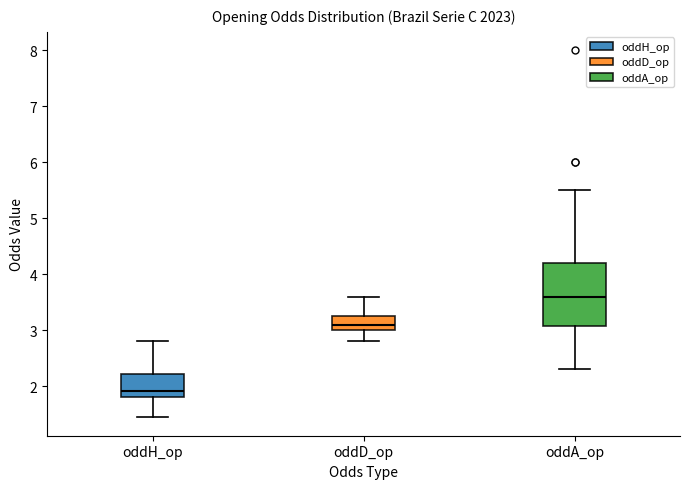

Reading left to right, transcribe this box plot: for each box, give where its median line is, the range the box spans, and where its two whiskers end, as read against the y-axis. The values are not printed on the chart, so give them approximately, as read against the axis.

oddH_op: median 1.9, box 1.8 to 2.2, whiskers 1.4 to 2.8
oddD_op: median 3.1, box 3.0 to 3.3, whiskers 2.8 to 3.6
oddA_op: median 3.6, box 3.1 to 4.2, whiskers 2.3 to 5.5